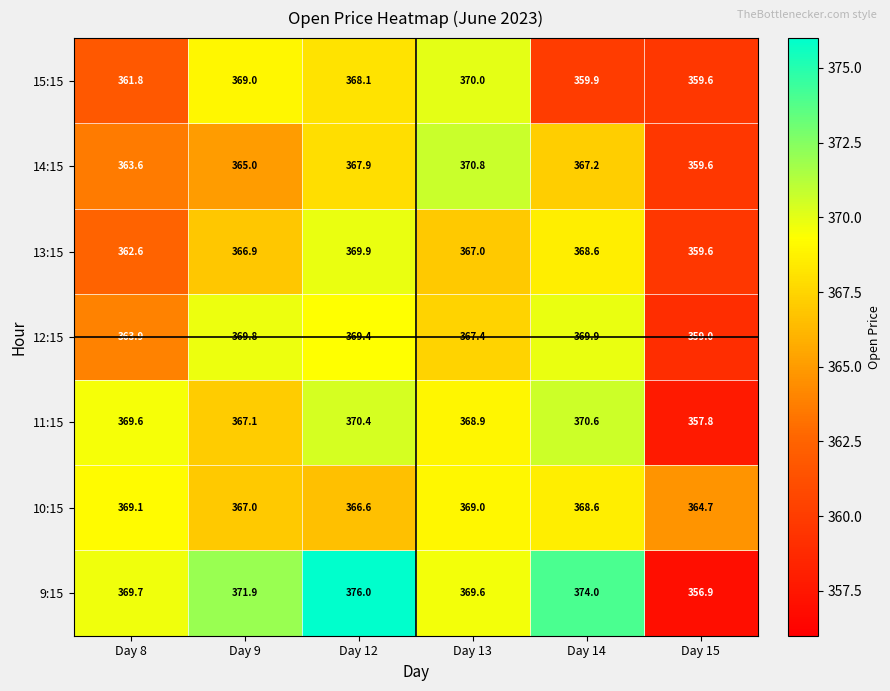

What is the difference between the 15:15 values at Day 14 and Day 12?

8.2